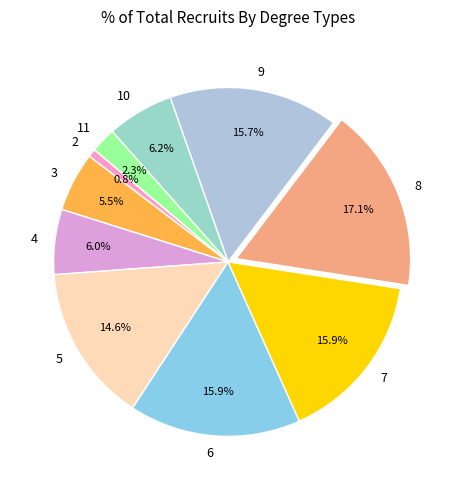

What is the total percentage of 11 and 8?

19.4%